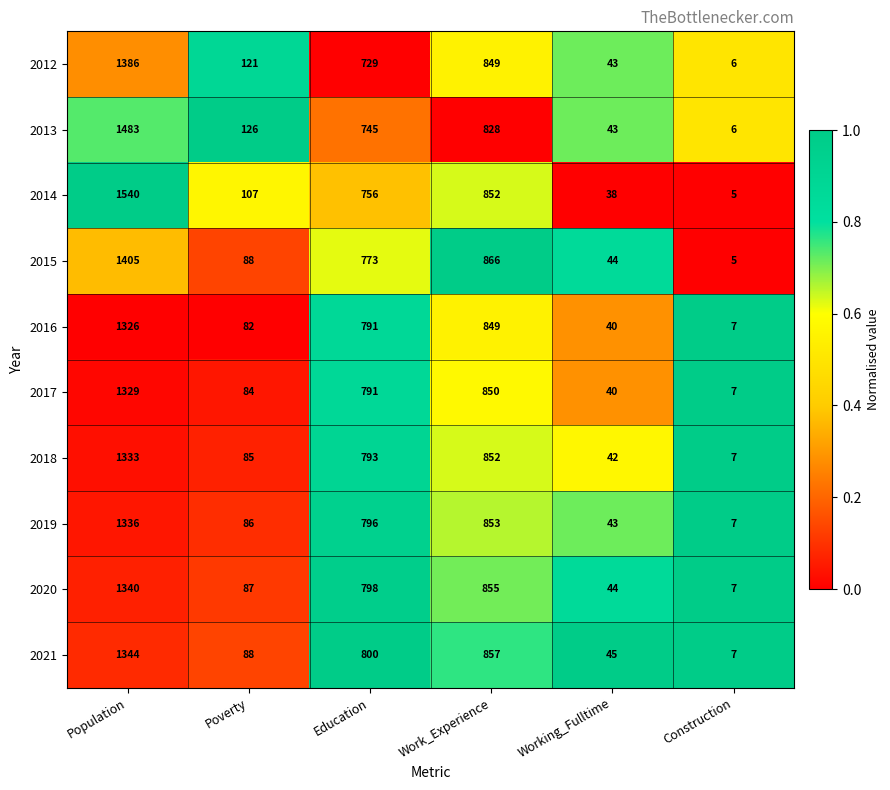

What is the maximum value shown in the chart?

1540